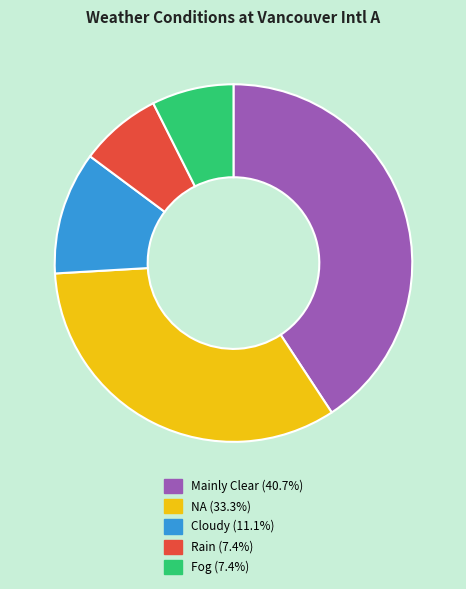

Is there a majority slice in this chart?

No